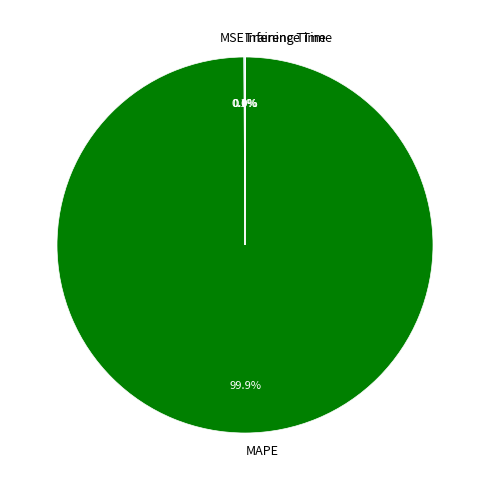

Is there any slice that represents more than half of the pie?

Yes